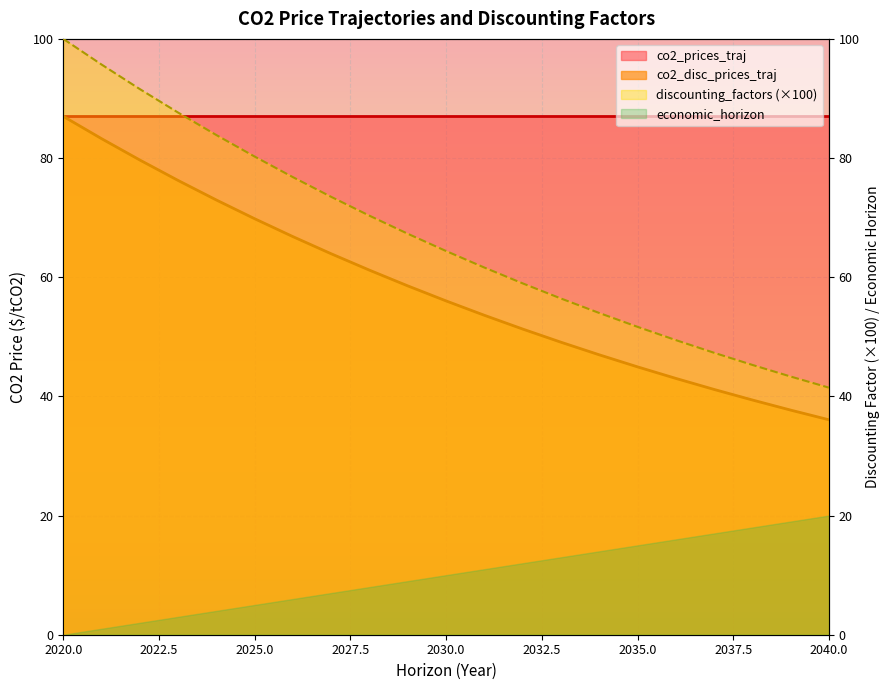

True or false: economic_horizon has more than 2 points higher than both neighbors.

False